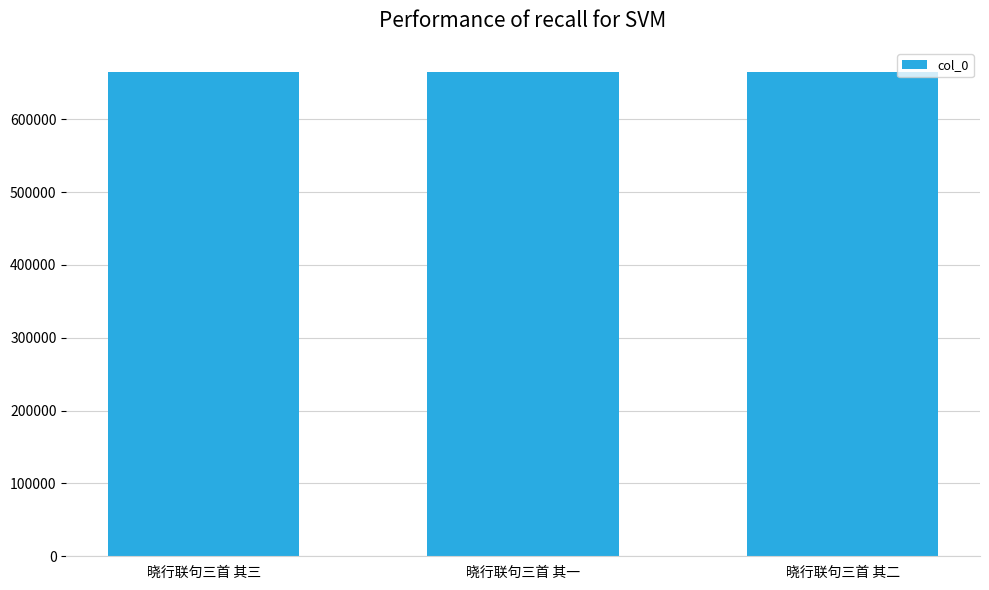

What is the maximum value shown in the chart?

664970